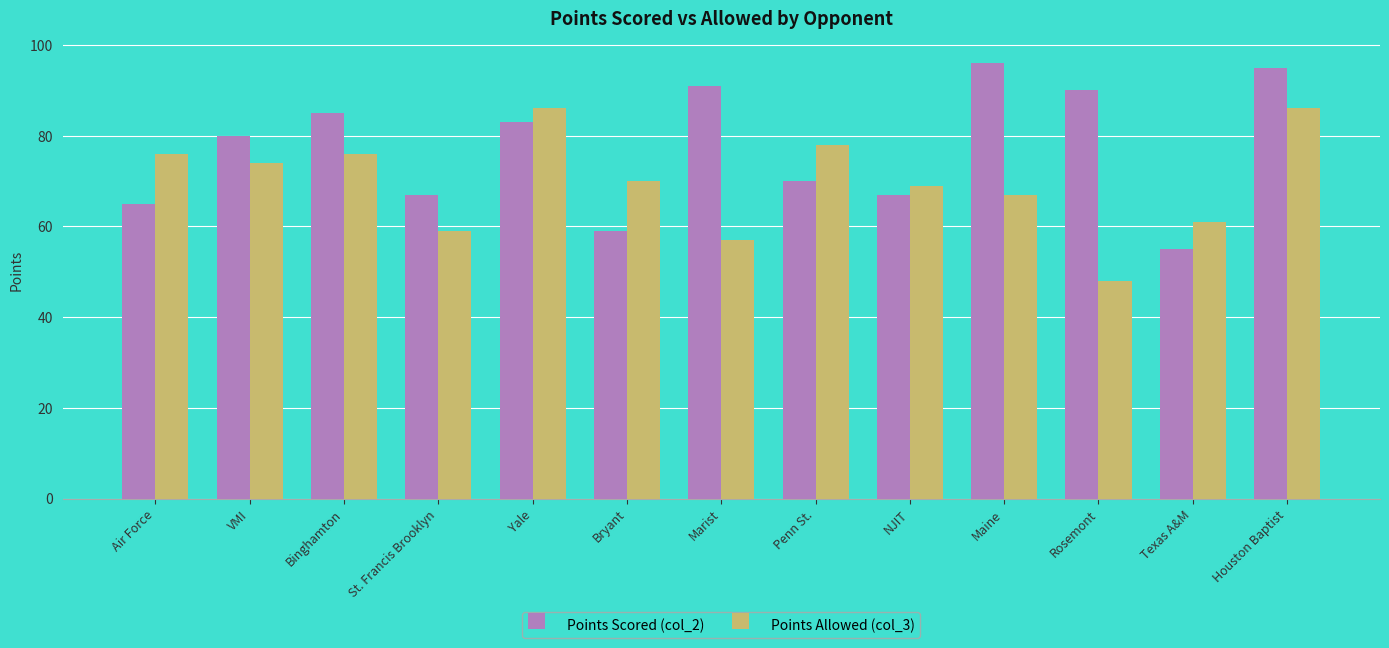

Are the bars grouped side by side (vs. stacked)?

Yes